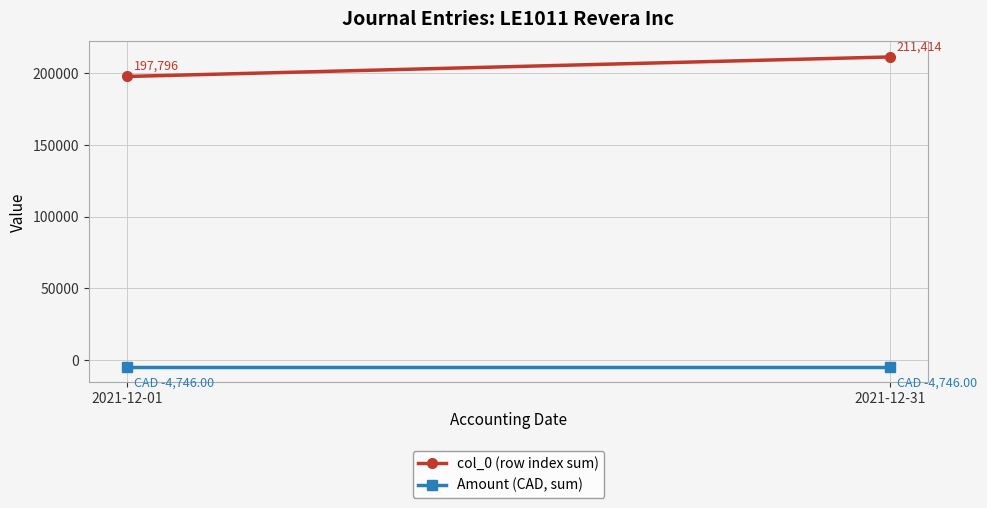

True or false: col_0 (row index sum) has a value of 125330 at 2021-12-01.

False